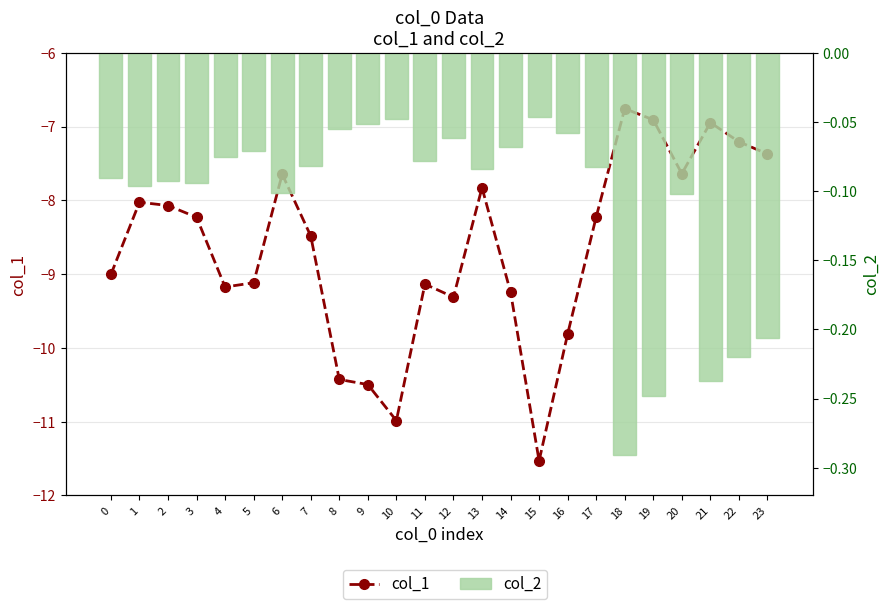

Is it true that col_1 equals -7.4 at 23?

True